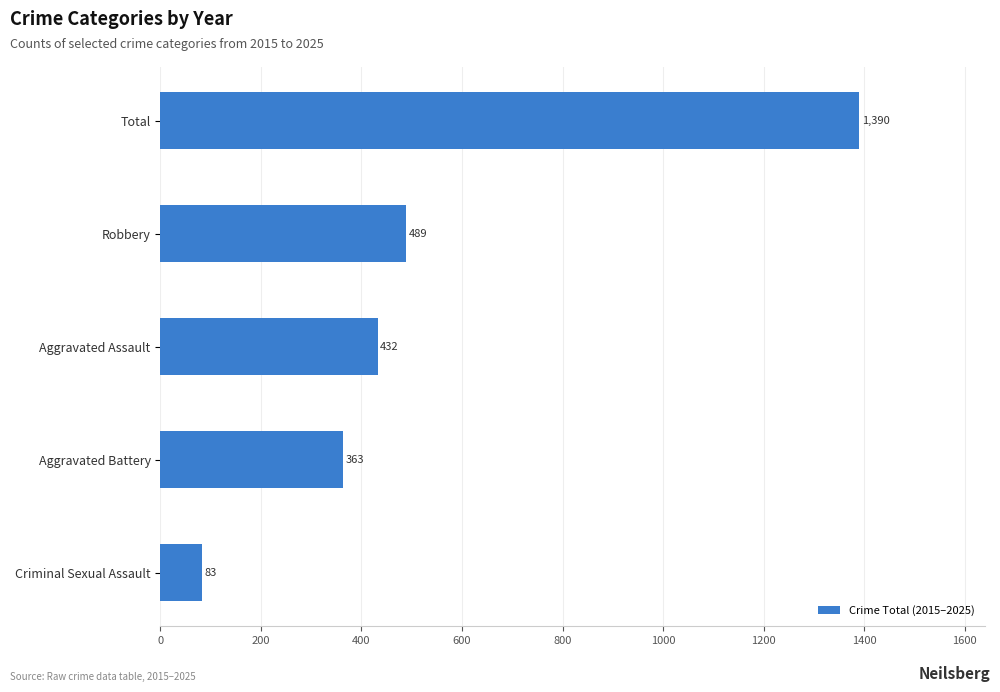

The chart shows a value of 1390 at Total. True or false?

True